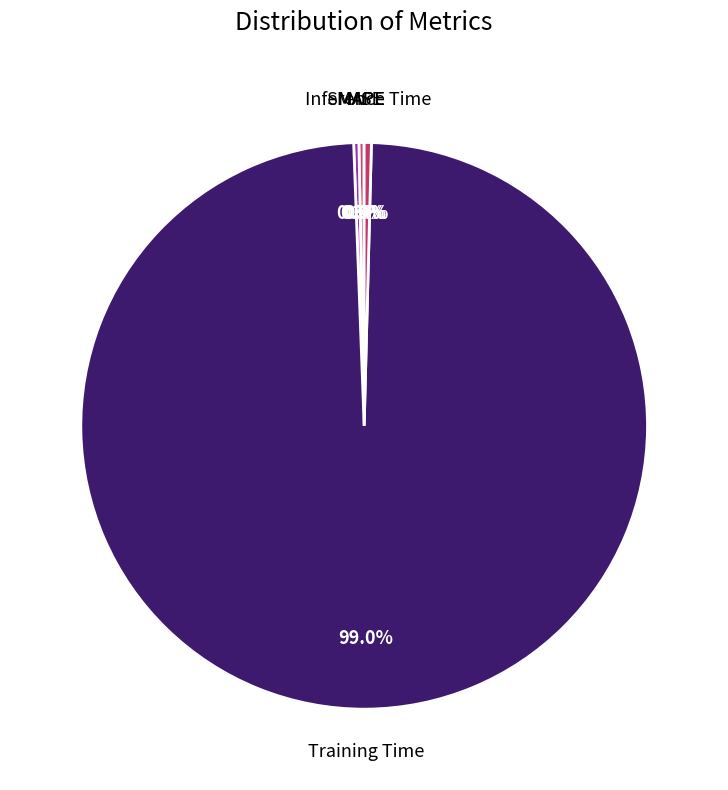

How many segments does this pie chart have?

5